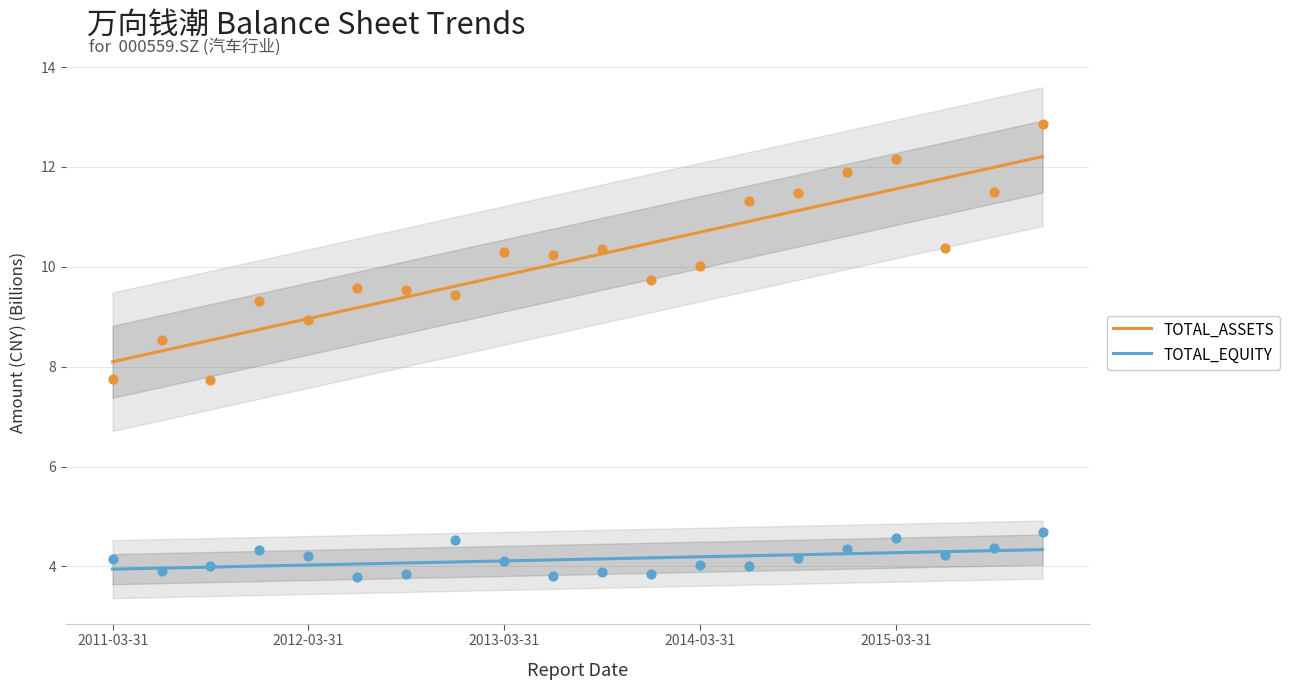

At how many categories does at least one series exceed 9?

15